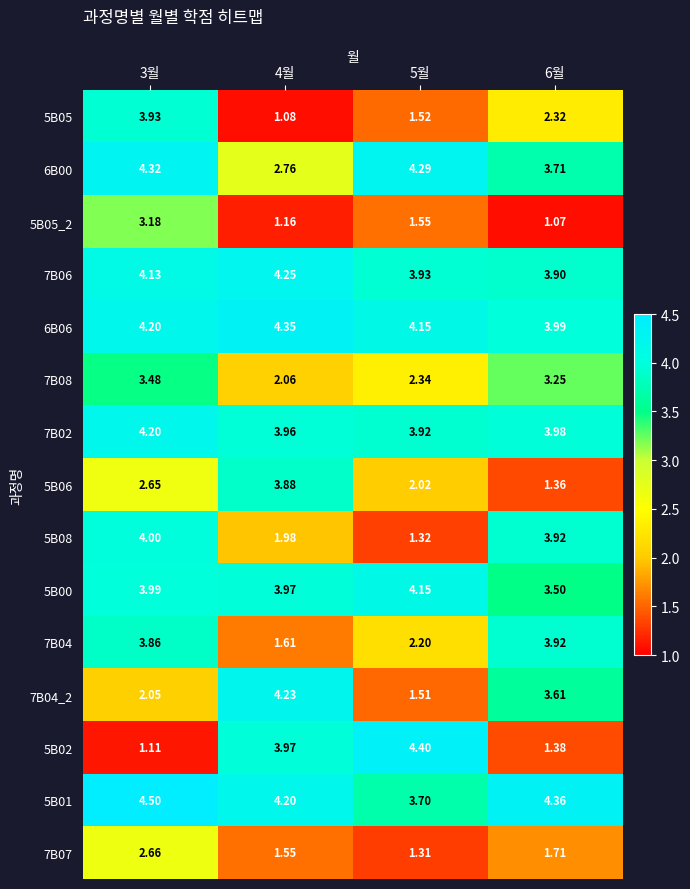

Is the value of 5B06 at 3월 greater than the value of 6B00 at 5월?

No